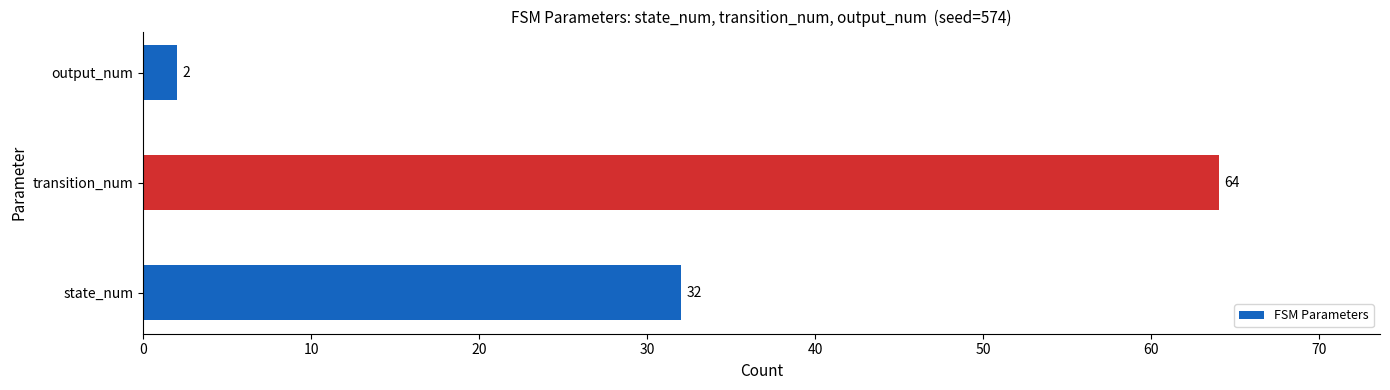

Are the bars horizontal?

Yes